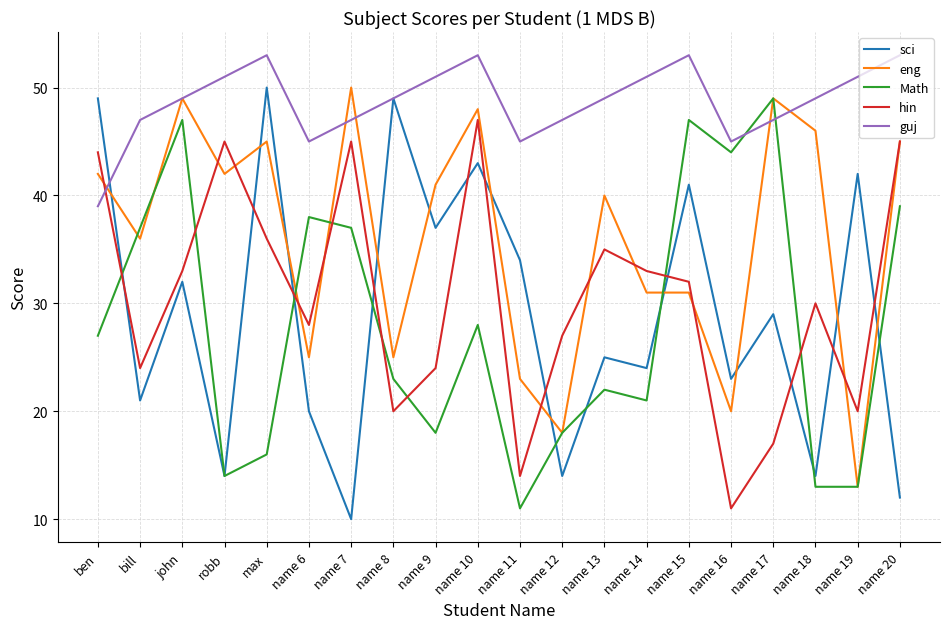

What is the difference between the maximum and minimum values in the sci series?

40